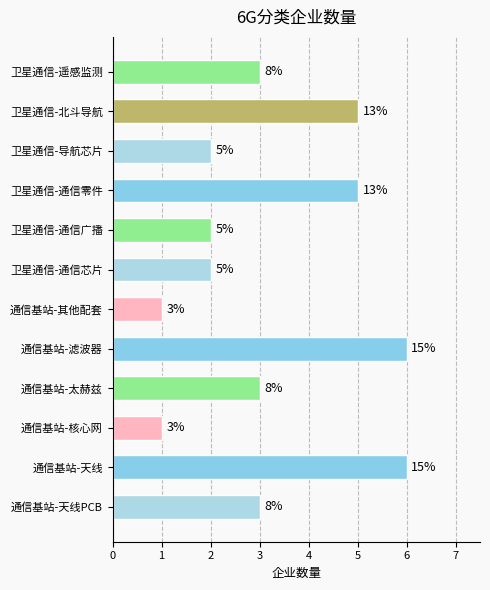

How many bars are there in total?

12